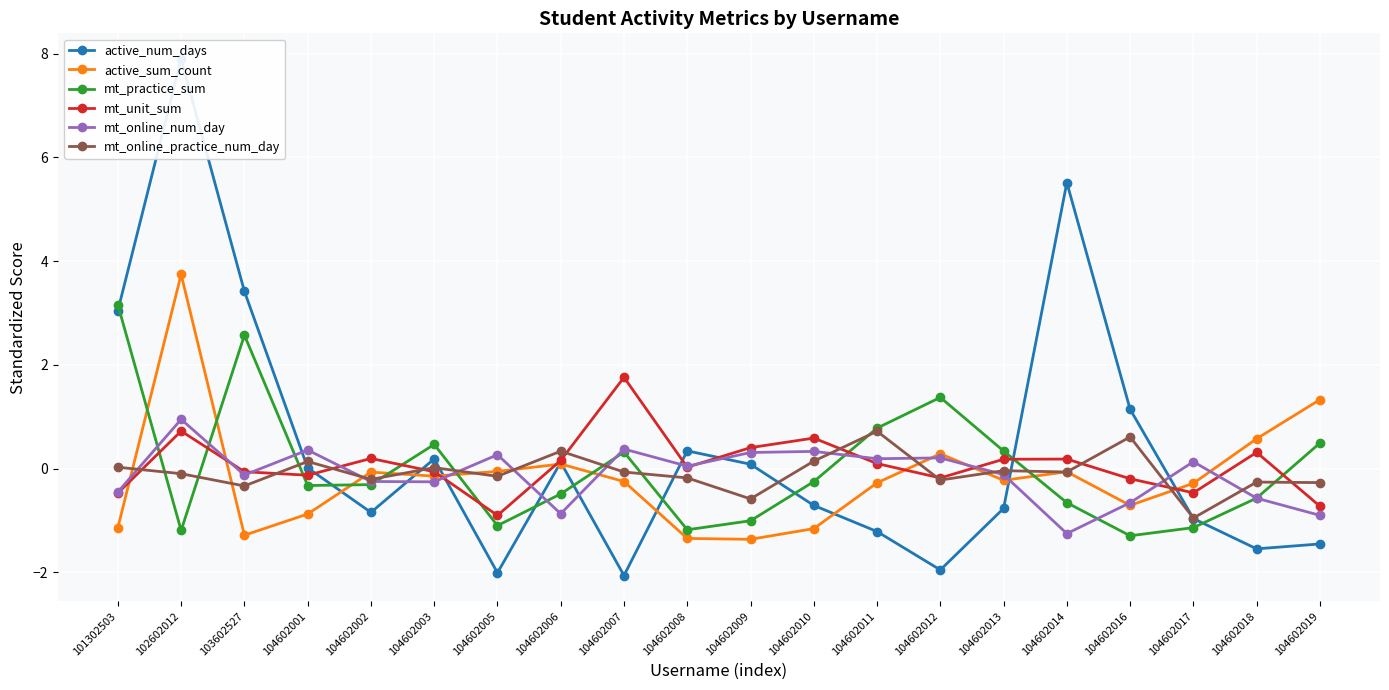

True or false: mt_unit_sum and active_sum_count cross at least once.

True